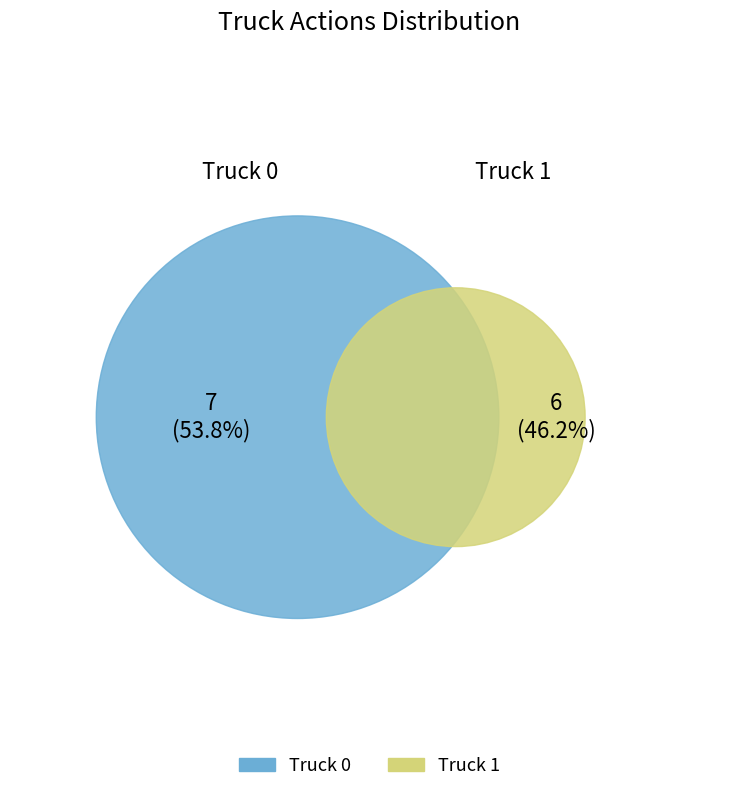

What is the smallest slice in the pie chart?

Truck 1